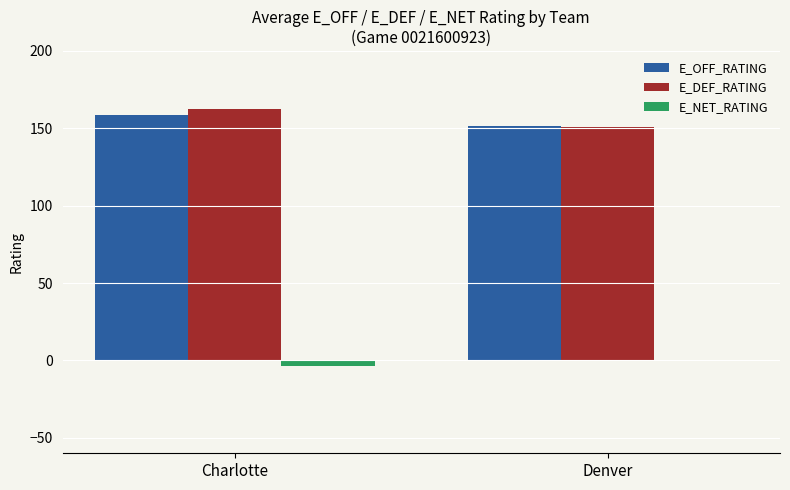

Between Charlotte and Denver, which series saw the biggest shift?

E_DEF_RATING